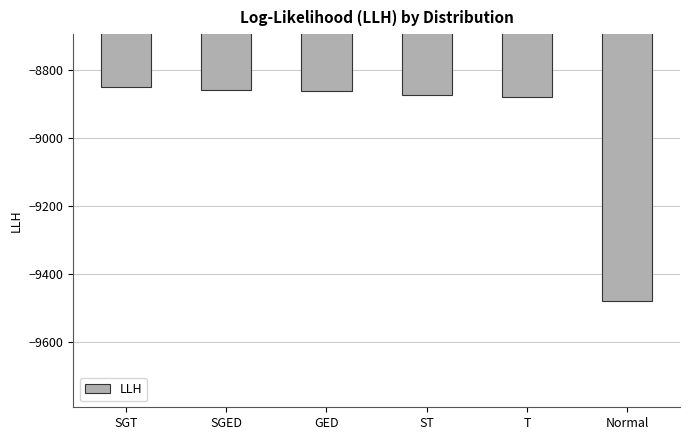

Between ST and SGT, which is larger?

SGT